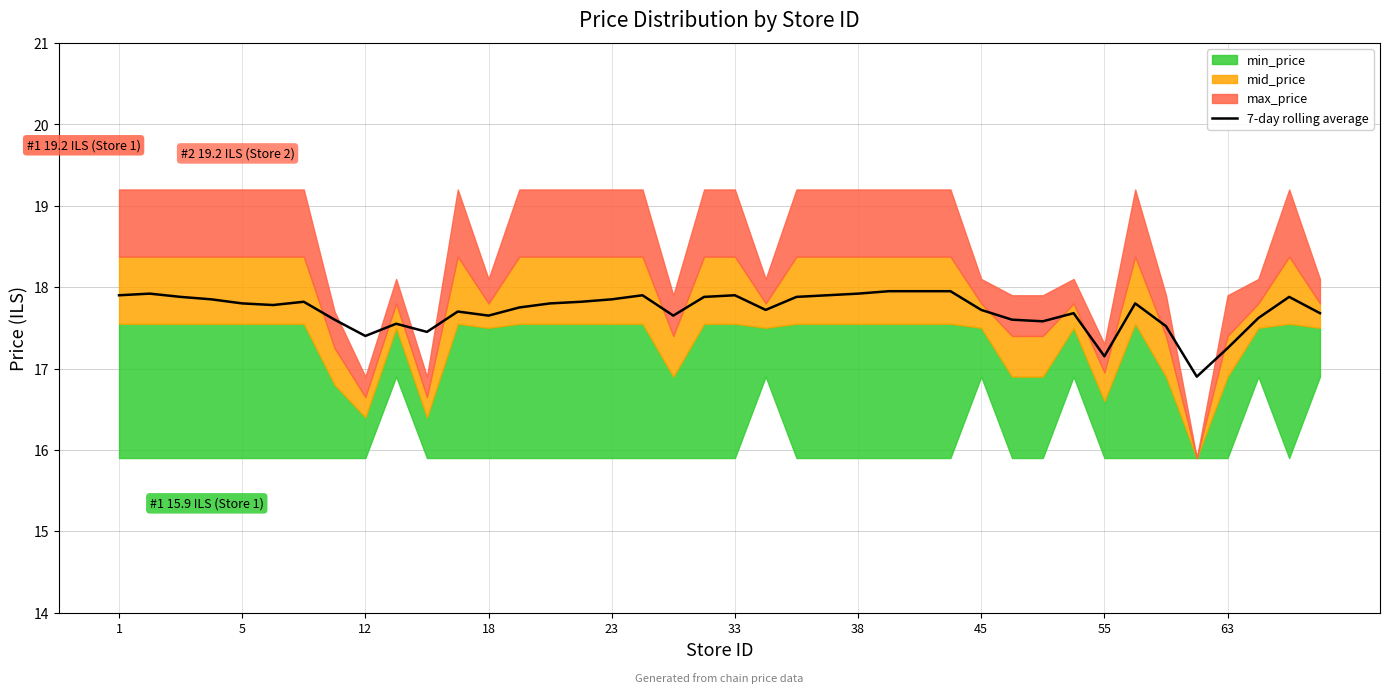

At which label does the data first exceed 17?

1